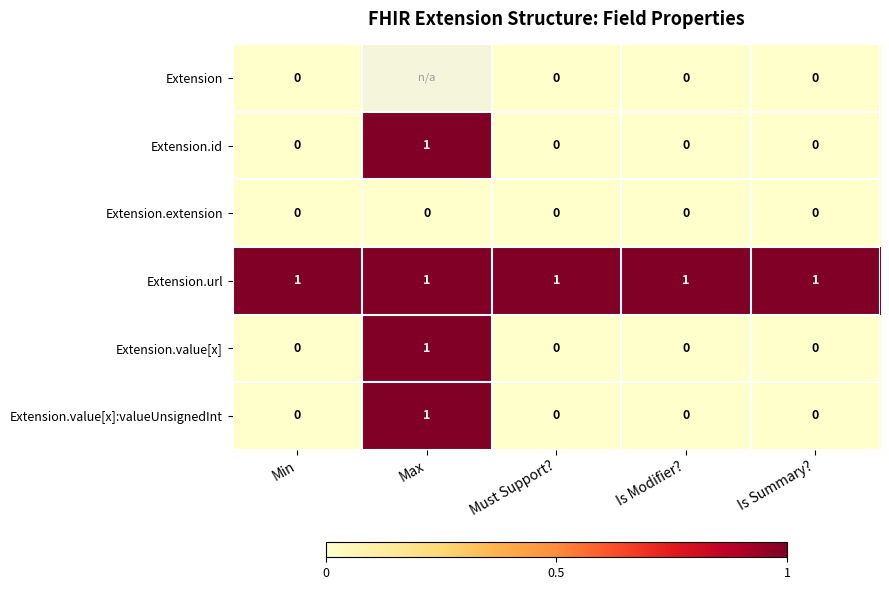

What is the difference between the highest and lowest values at Is Summary??

1